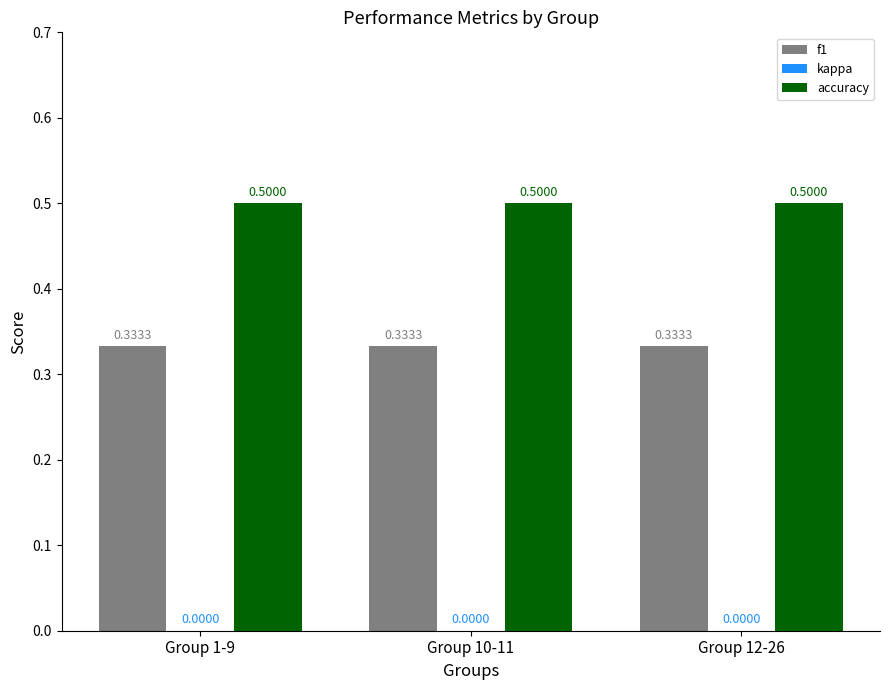

What is the sum of all accuracy values?

1.5